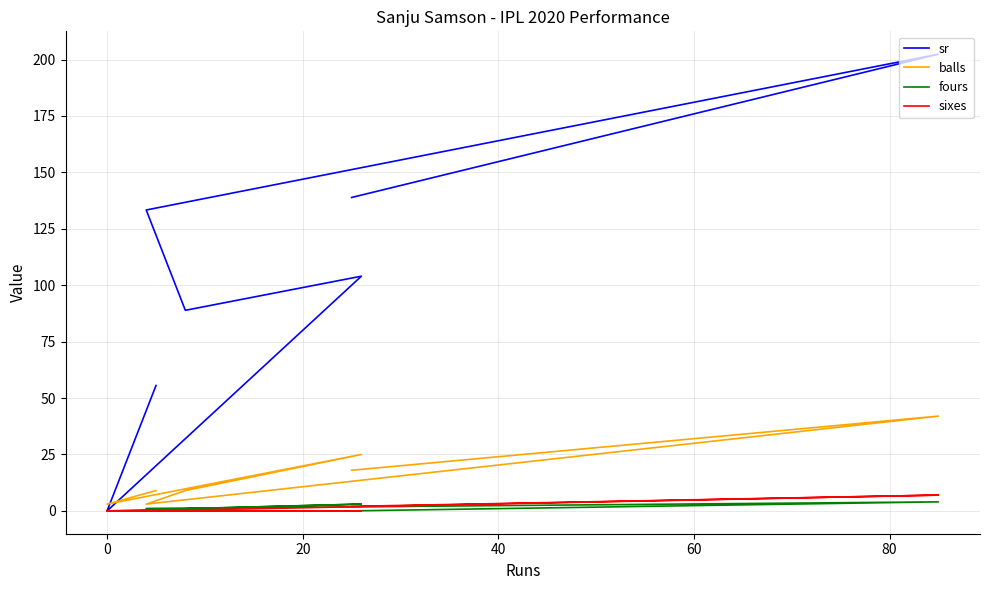

True or false: sixes has more than 1 interior local peaks.

False